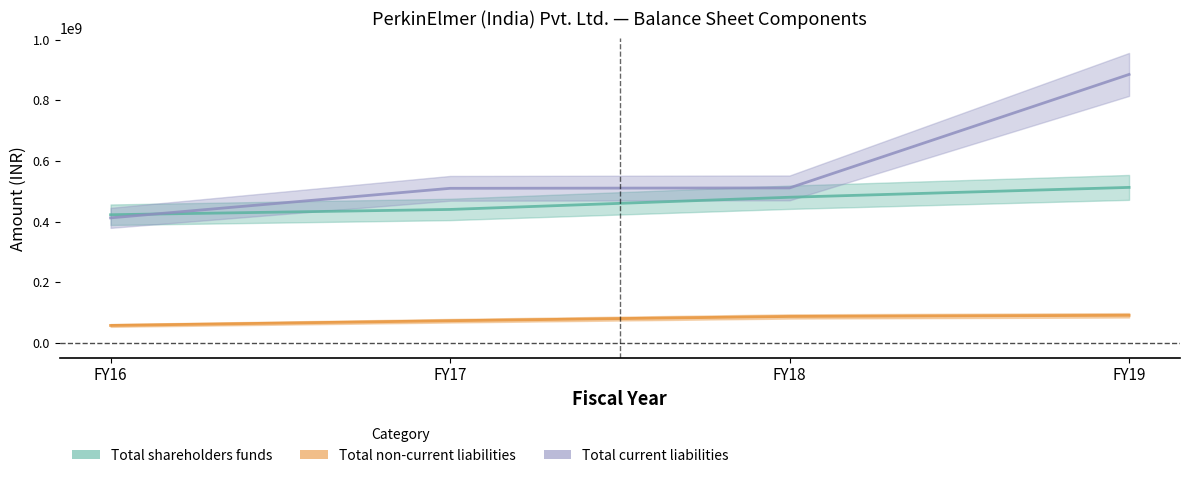

What is the value of the Total current liabilities point at the 3rd from the left?

511135341